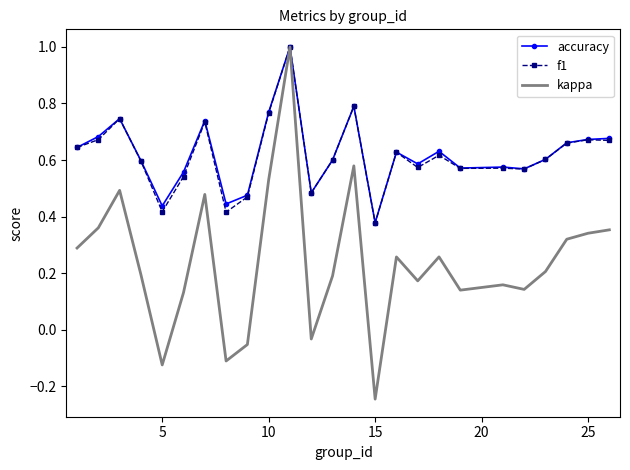

How many categories are shown in the chart?

25